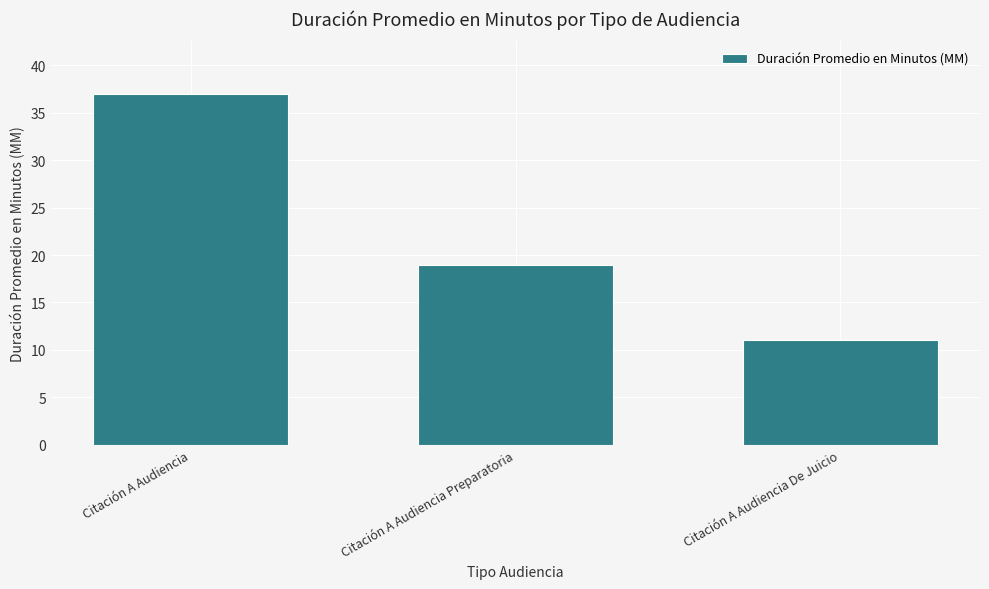

At which label is the value closest to 24?

Citación A Audiencia Preparatoria